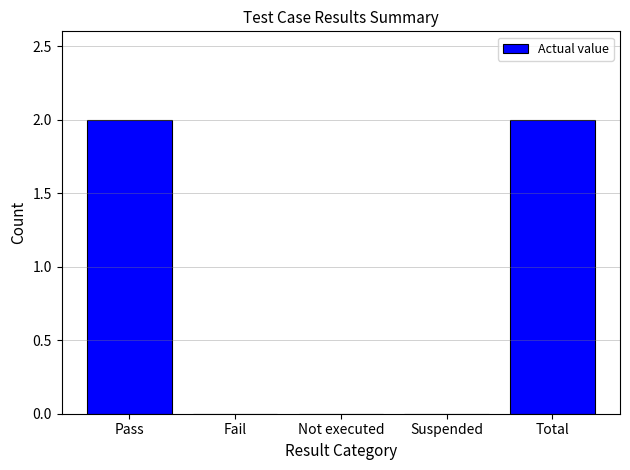

Count the values in the range 0 to 2.

5